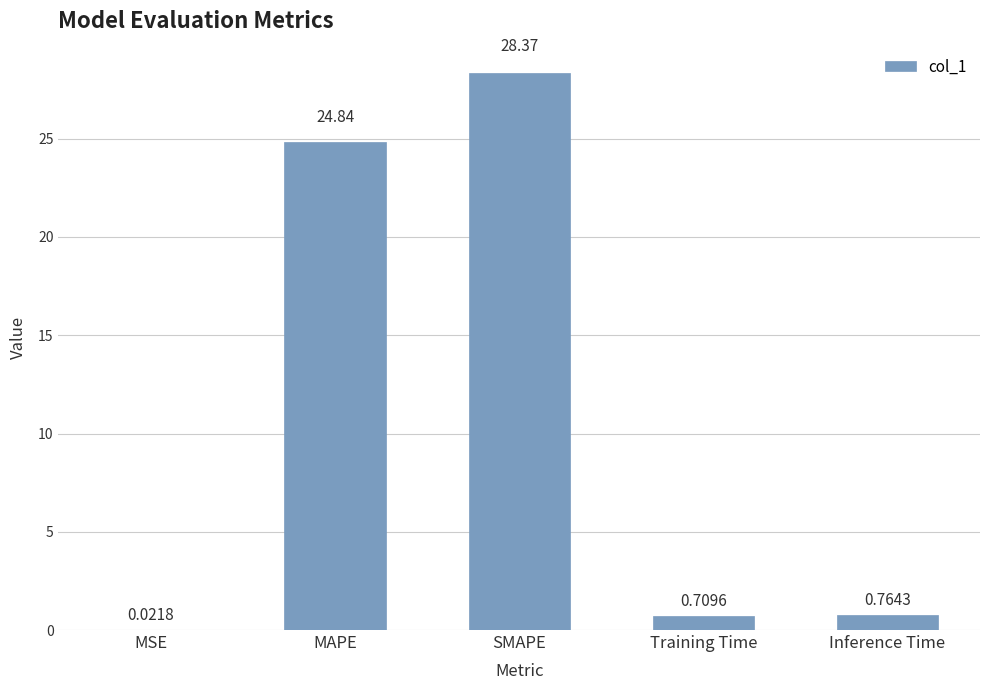

Which label corresponds to the largest value in the chart?

SMAPE